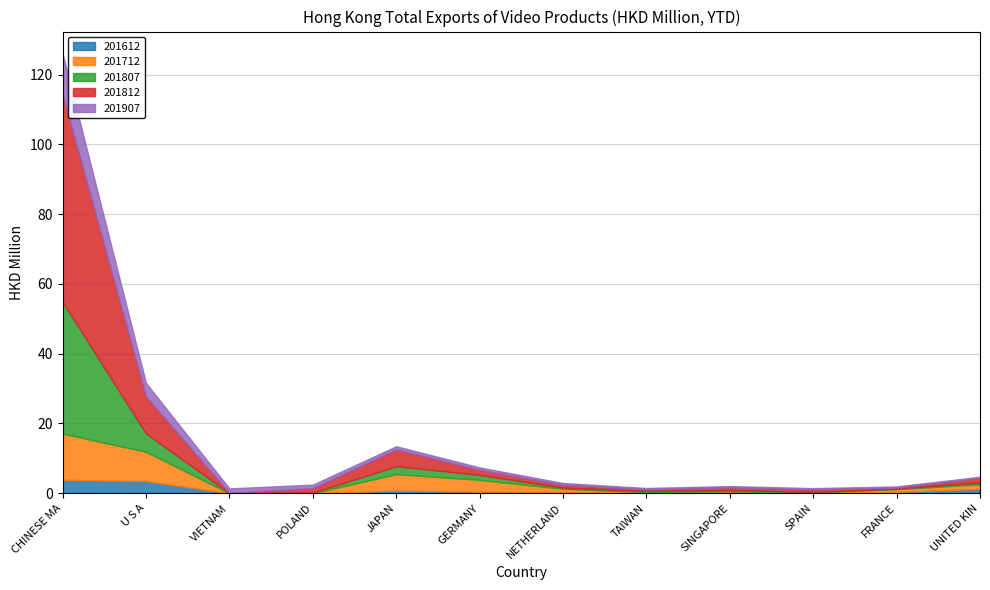

List the series in order of their peak value, lowest first.

201612, 201907, 201712, 201807, 201812